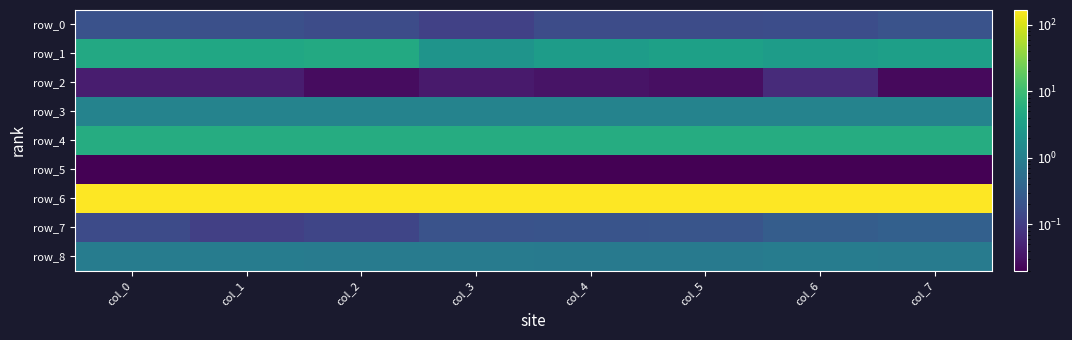

What is the sum of all row_5 values?

0.2